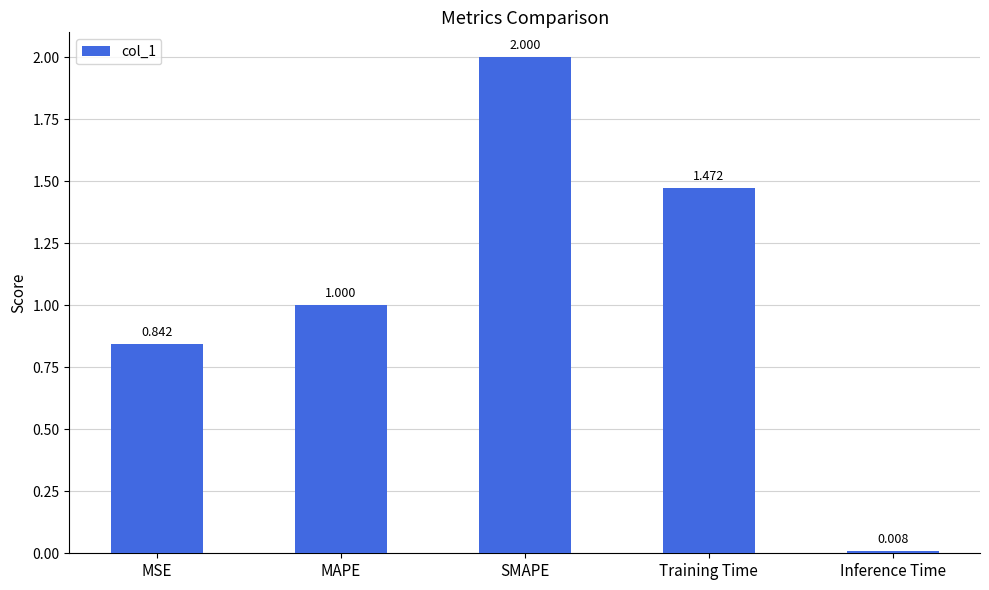

At which category does the chart reach its minimum across all series?

Inference Time